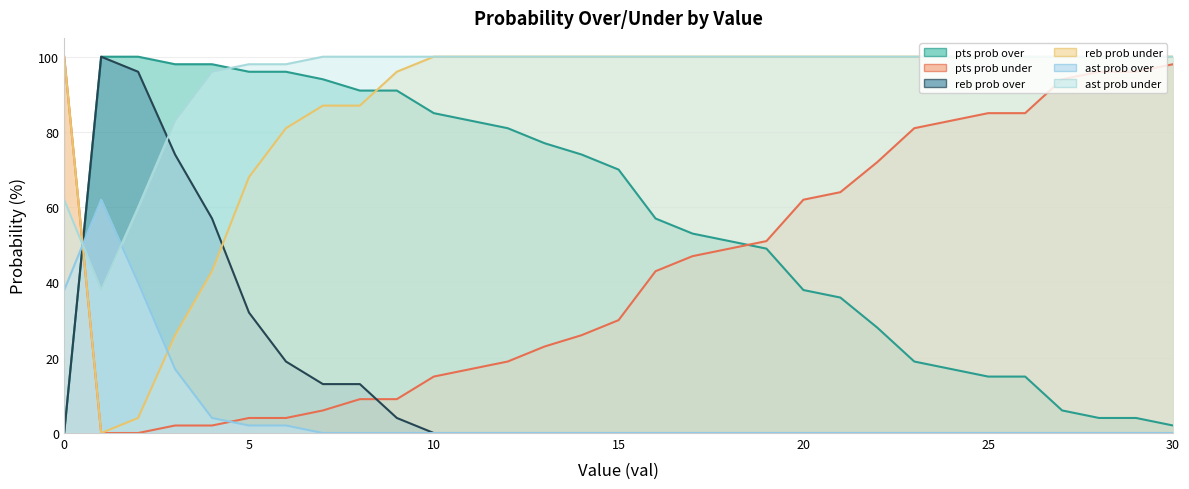

What is the maximum value for reb prob over?

100